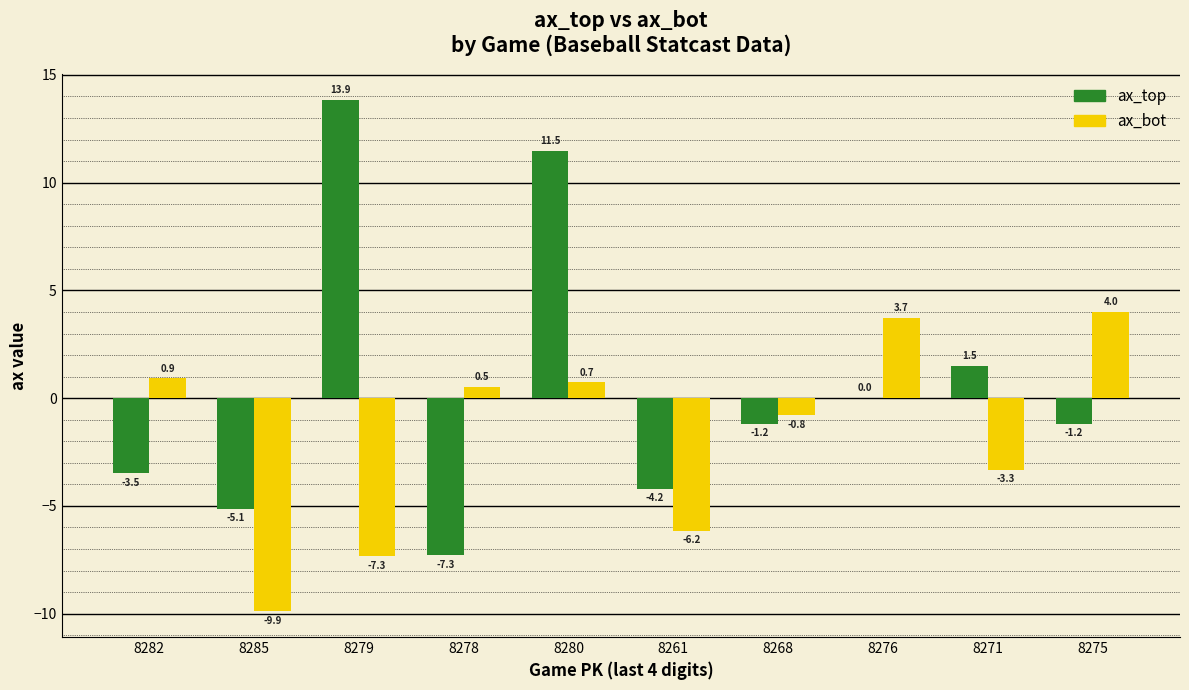

Where does the ax_top series first go above -1?

8279